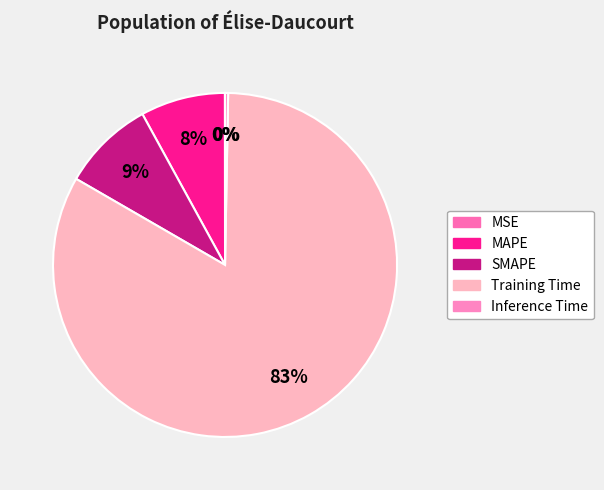

Count the number of slices in the pie.

5